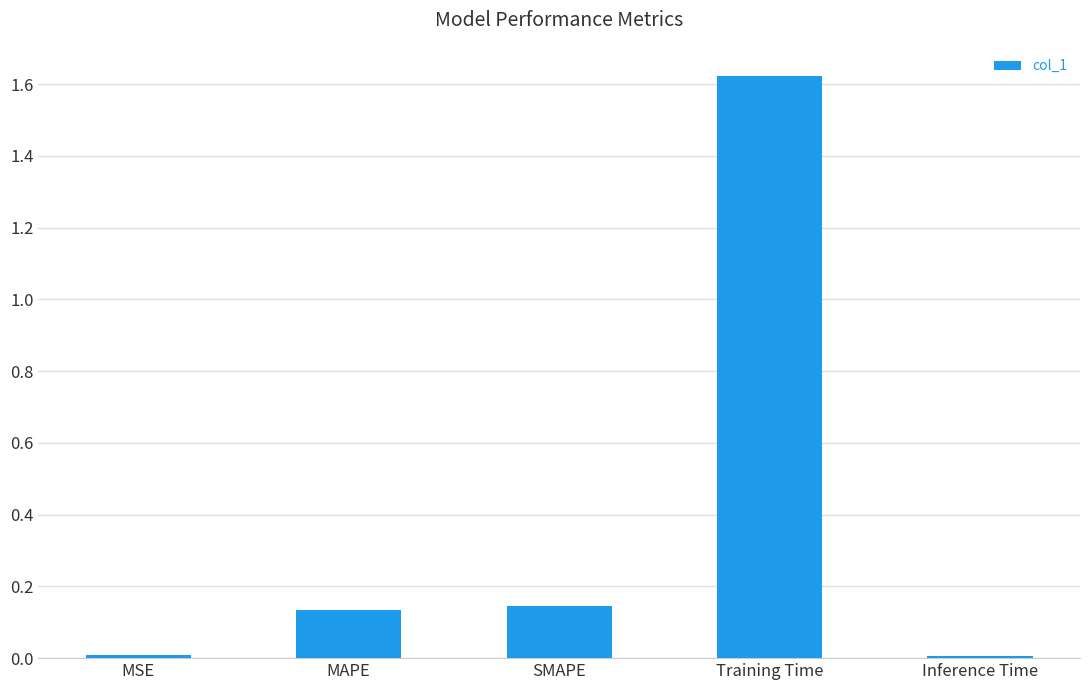

What is the difference between the values at SMAPE and Training Time?

1.5